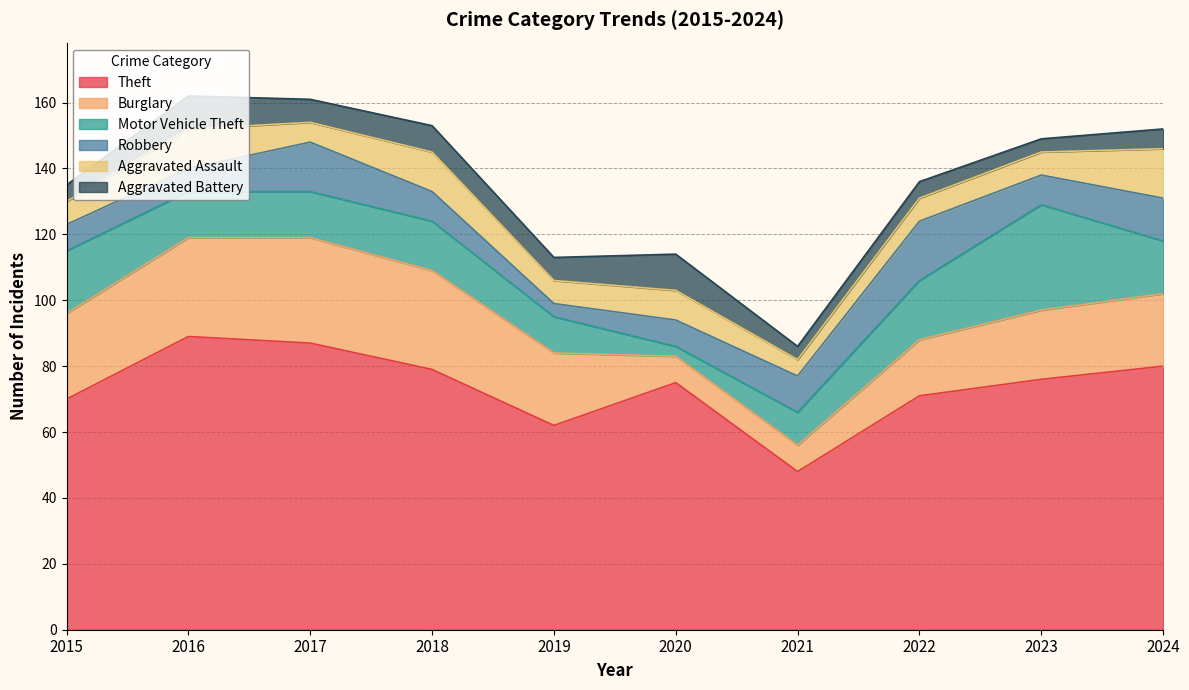

Reading left to right, transcribe all the data shown in this chart.

Theft: 70	89	87	79	62	75	48	71	76	80
Burglary: 26	30	32	30	22	8	8	17	21	22
Motor Vehicle Theft: 19	14	14	15	11	3	10	18	32	16
Robbery: 8	7	15	9	4	8	11	18	9	13
Aggravated Assault: 7	12	6	12	7	9	5	7	7	15
Aggravated Battery: 5	10	7	8	7	11	4	5	4	6